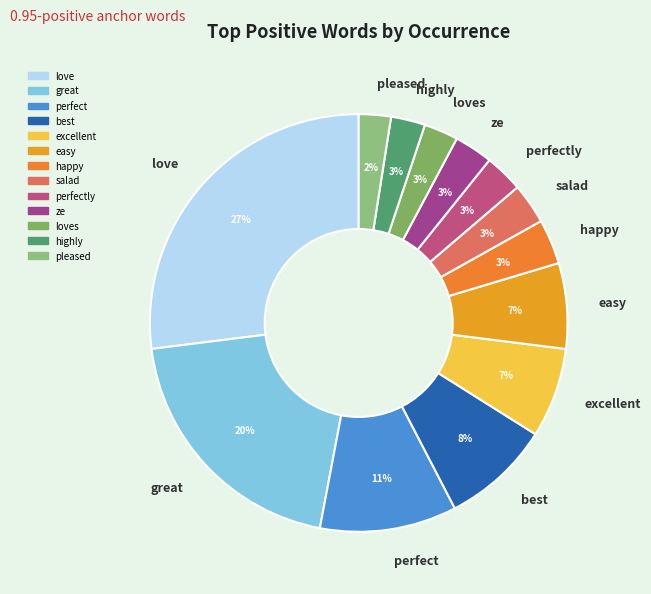

Which slice is the largest?

love